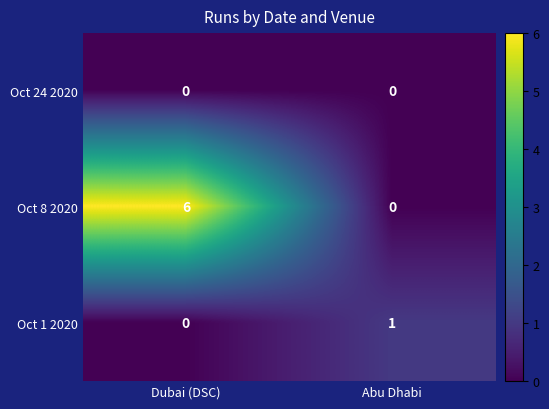

Which series has the largest total across all categories?

Oct 8 2020